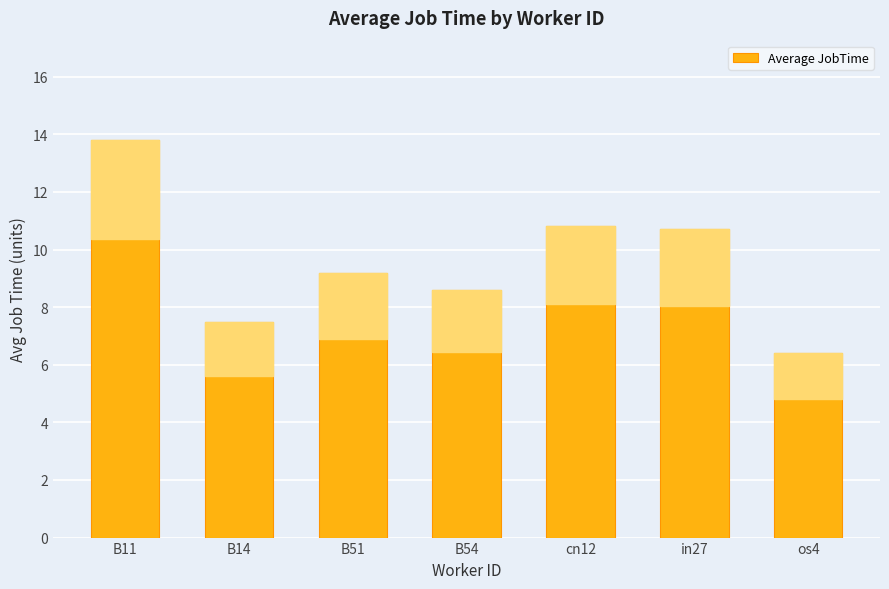

What is the change in value from in27 to os4?

-4.3